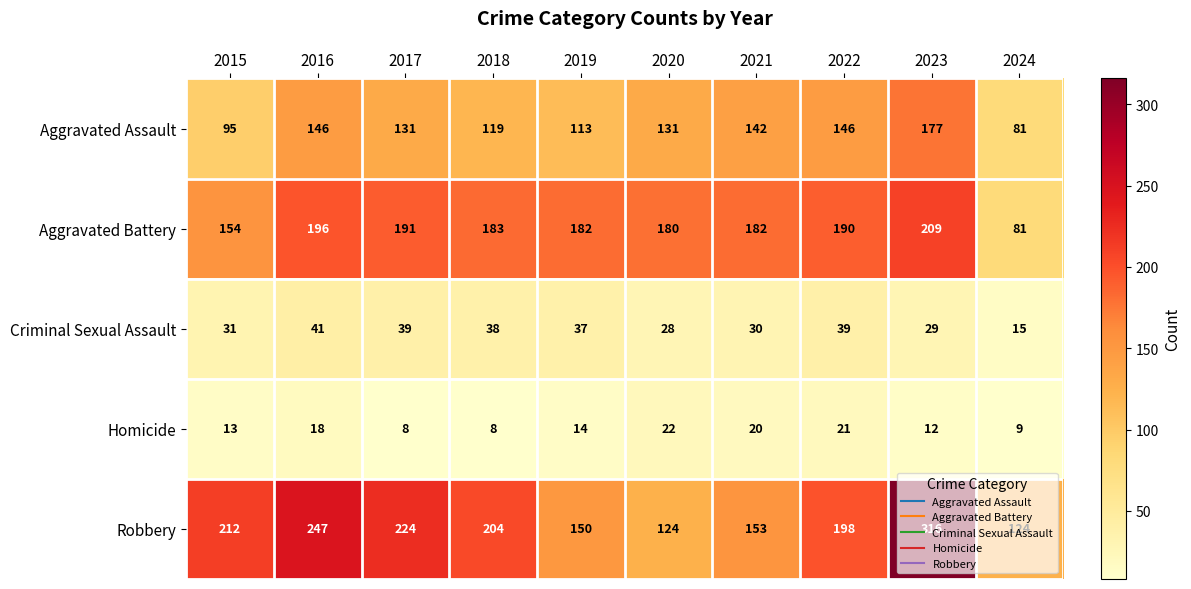

What is the smallest value displayed?

8